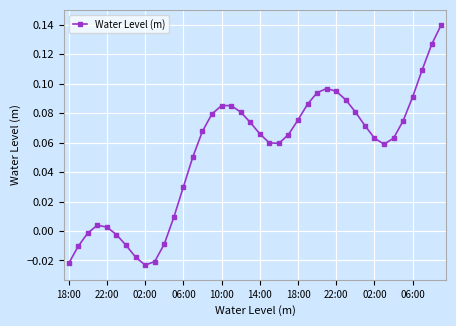

What is the difference between the maximum and minimum values?

0.2